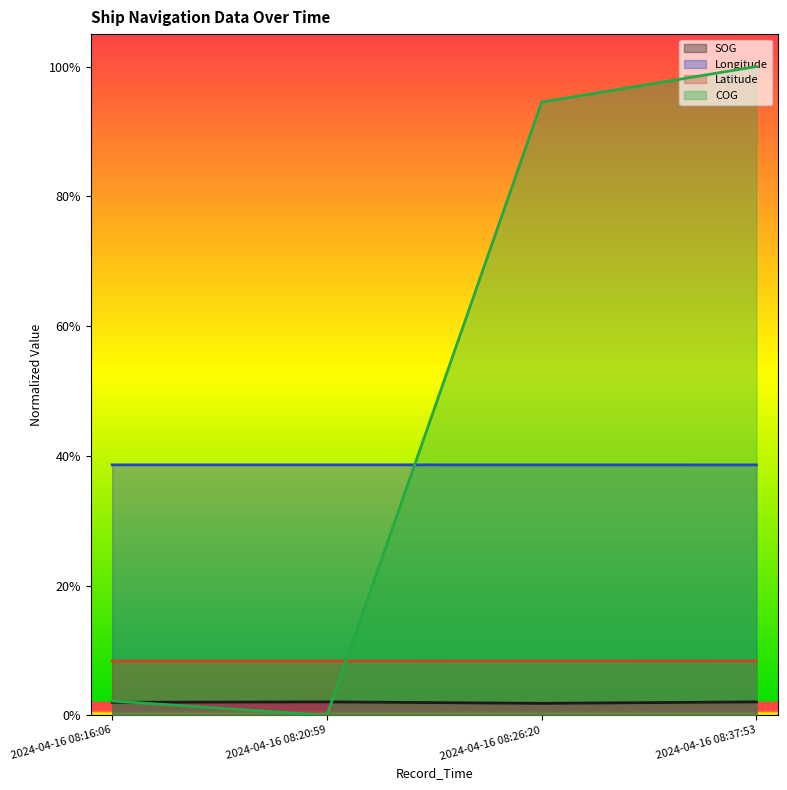

Reading left to right, transcribe all the data shown in this chart.

SOG: 0.0	0.0	0.0	0.0
Longitude: 0.4	0.4	0.4	0.4
Latitude: 0.1	0.1	0.1	0.1
COG: 0.0	0.0	0.9	1.0